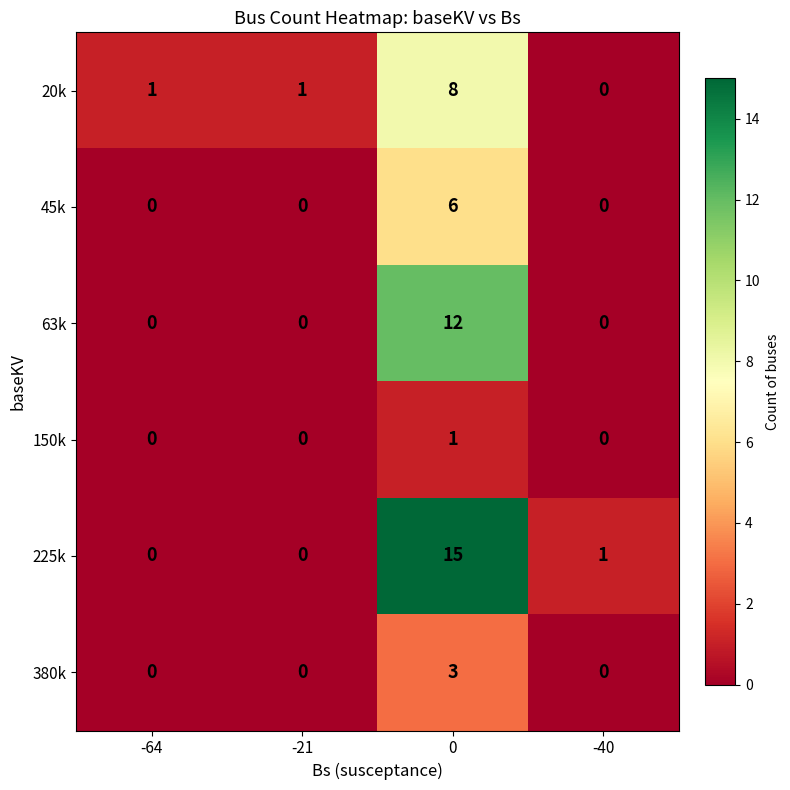

What is the greatest value displayed?

15